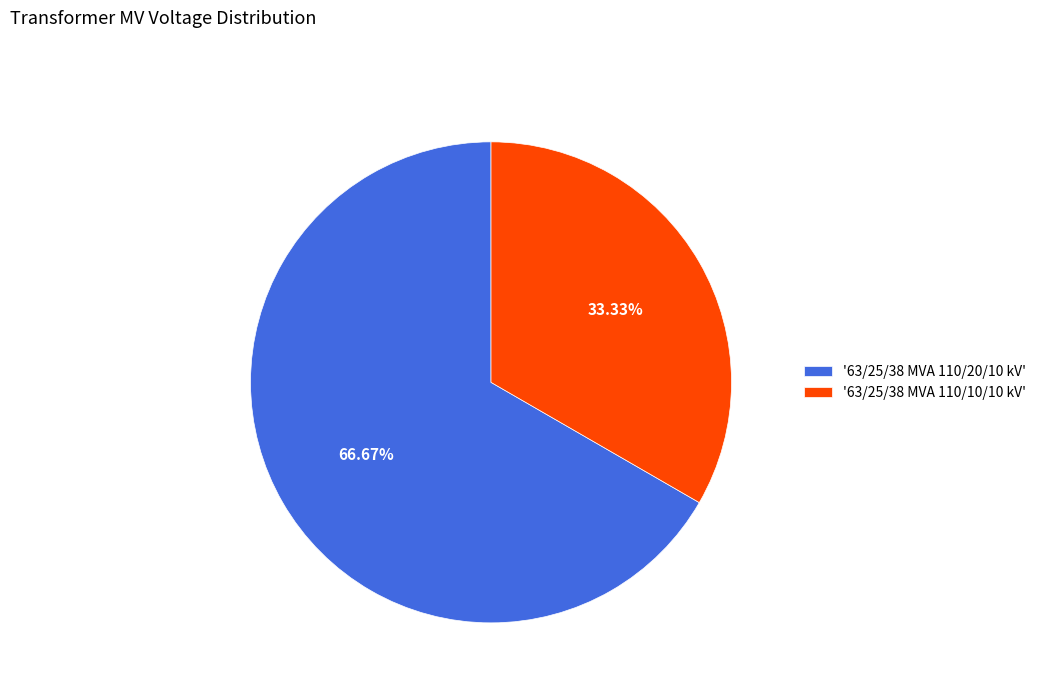

Approximately how many times larger is the value at '63/25/38 MVA 110/10/10 kV' compared to '63/25/38 MVA 110/20/10 kV'?

0.5